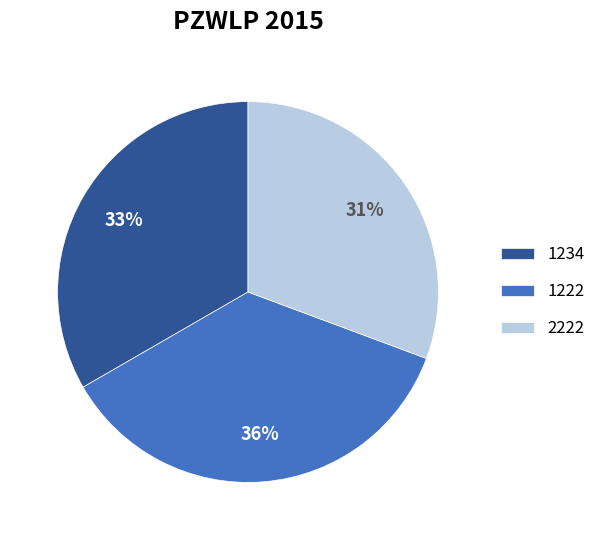

Is there a majority slice in this chart?

No